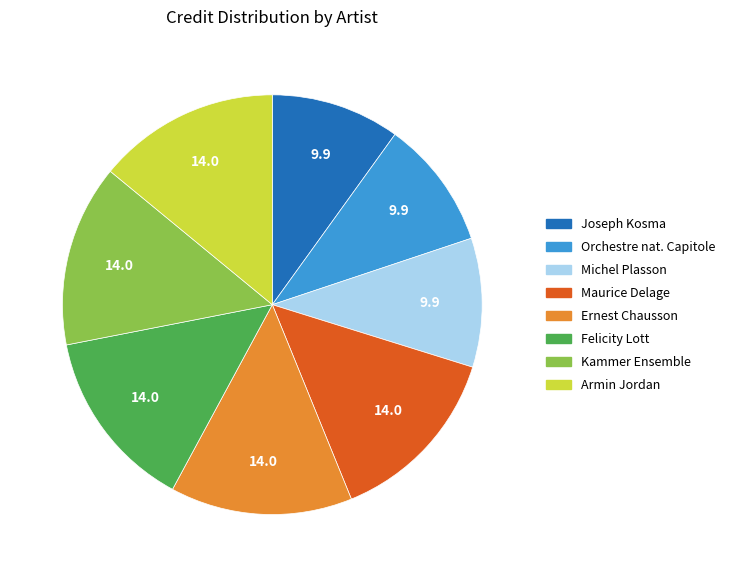

Does Kammer Ensemble represent more than half of the total?

No